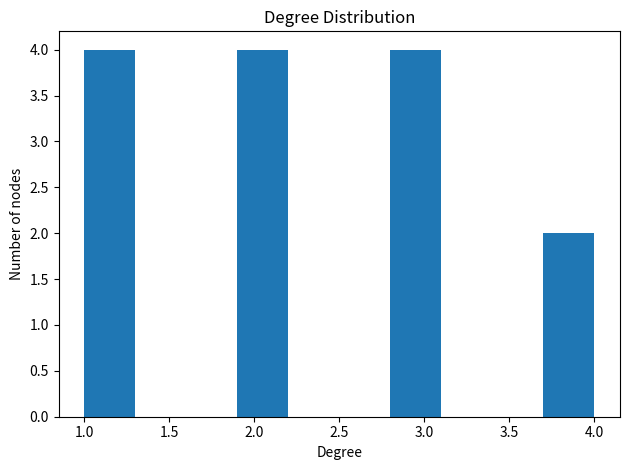

Reading left to right, list every bar in this chart as the range it spans on the x-axis followed by its height. The values are not printed on the chart, so give them approximately, as read against the axis.

1.0 to 1.3: 4
1.3 to 1.6: 0
1.6 to 1.9: 0
1.9 to 2.2: 4
2.2 to 2.5: 0
2.5 to 2.8: 0
2.8 to 3.1: 4
3.1 to 3.4: 0
3.4 to 3.7: 0
3.7 to 4.0: 2